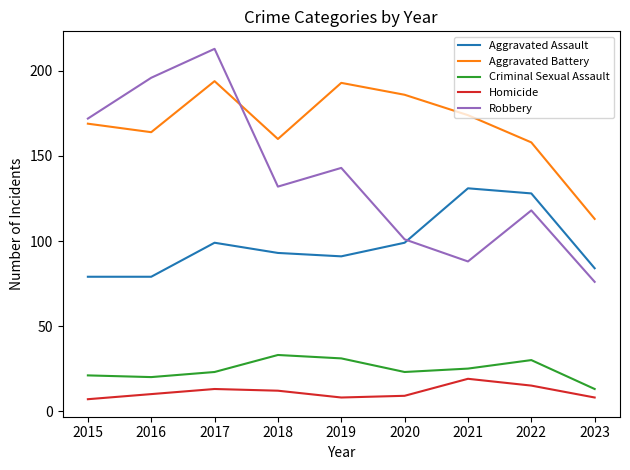

True or false: Aggravated Battery and Robbery cross at least once.

True